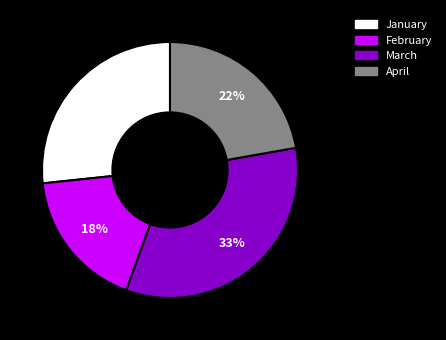

Rank the categories by value from lowest to highest.

February, April, January, March